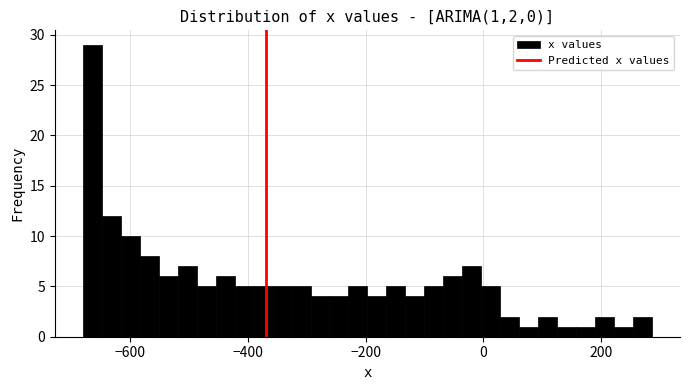

Read against the x-axis, roughly where is the centre of the tallest bar?

-660